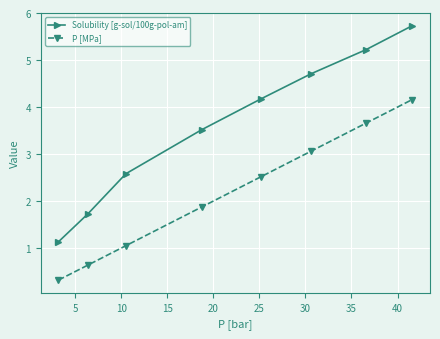

Which series has the widest spread of values?

Solubility [g-sol/100g-pol-am]